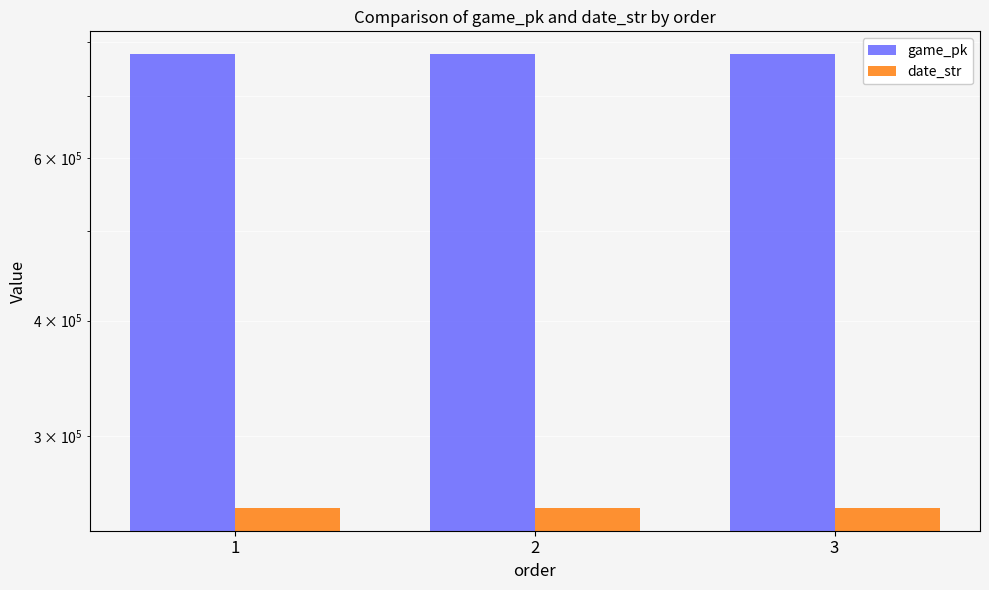

Count the game_pk values in the range 777195 to 777314.

3